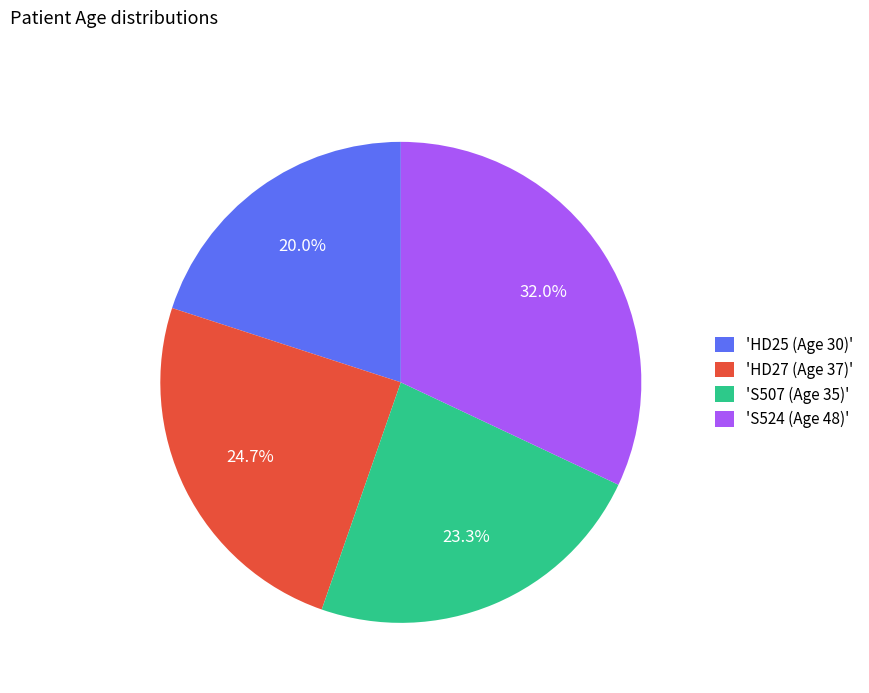

Between 'HD27 (Age 37)' and 'HD25 (Age 30)', which is larger?

'HD27 (Age 37)'